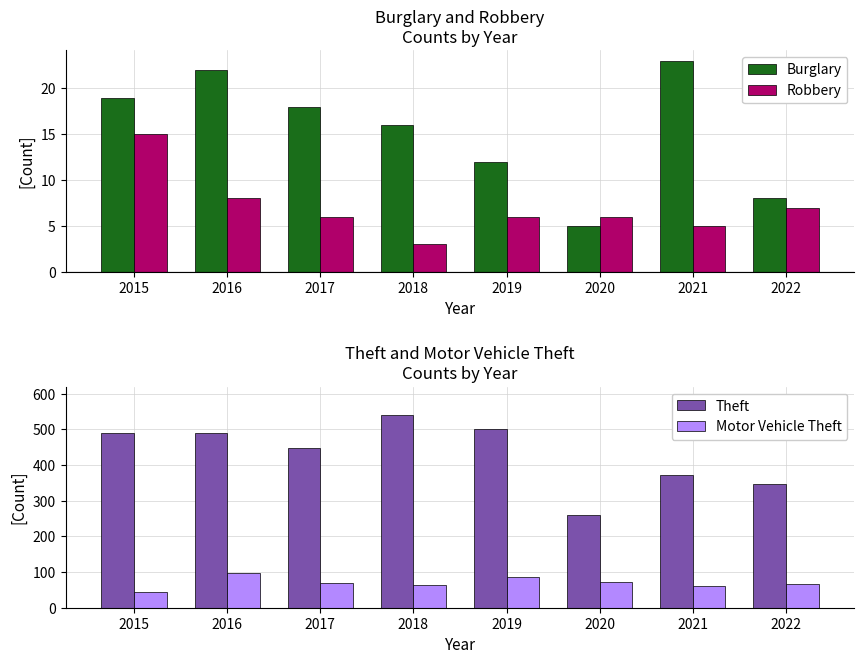

Which series has the largest range (max minus min)?

Theft